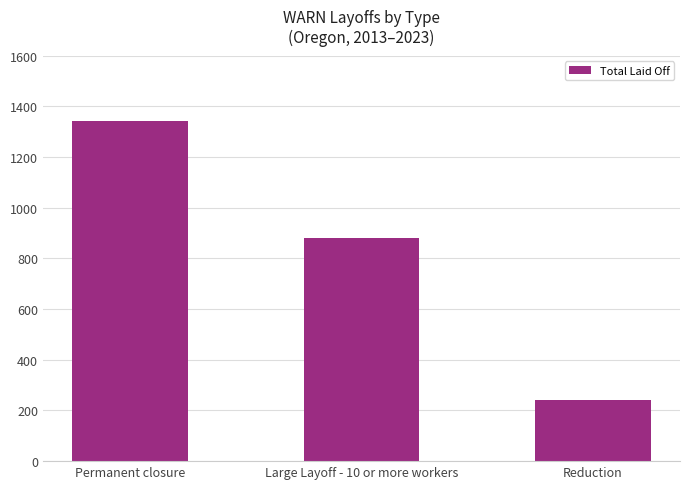

What is the change in value from Permanent closure to Reduction?

-1104